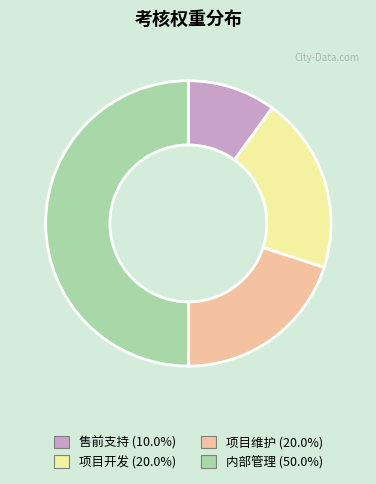

Does 项目开发 represent more than half of the total?

No